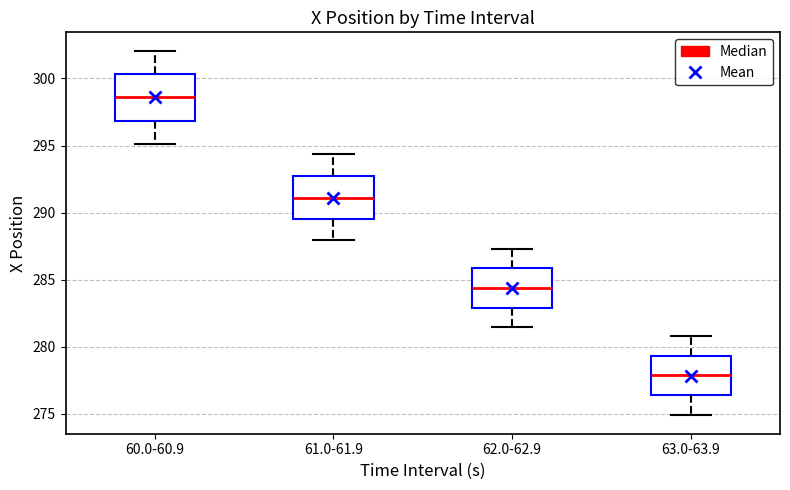

Reading left to right, read every box against the y-axis: the position of its median line, the range the box covers, and the ends of its whiskers. The values are not printed on the chart, so give them approximately, as read against the axis.

60.0-60.9: median 298.5, box 297.0 to 300.5, whiskers 295.0 to 302.0
61.0-61.9: median 291.0, box 289.5 to 292.5, whiskers 288.0 to 294.5
62.0-62.9: median 284.5, box 283.0 to 286.0, whiskers 281.5 to 287.5
63.0-63.9: median 278.0, box 276.5 to 279.5, whiskers 275.0 to 281.0